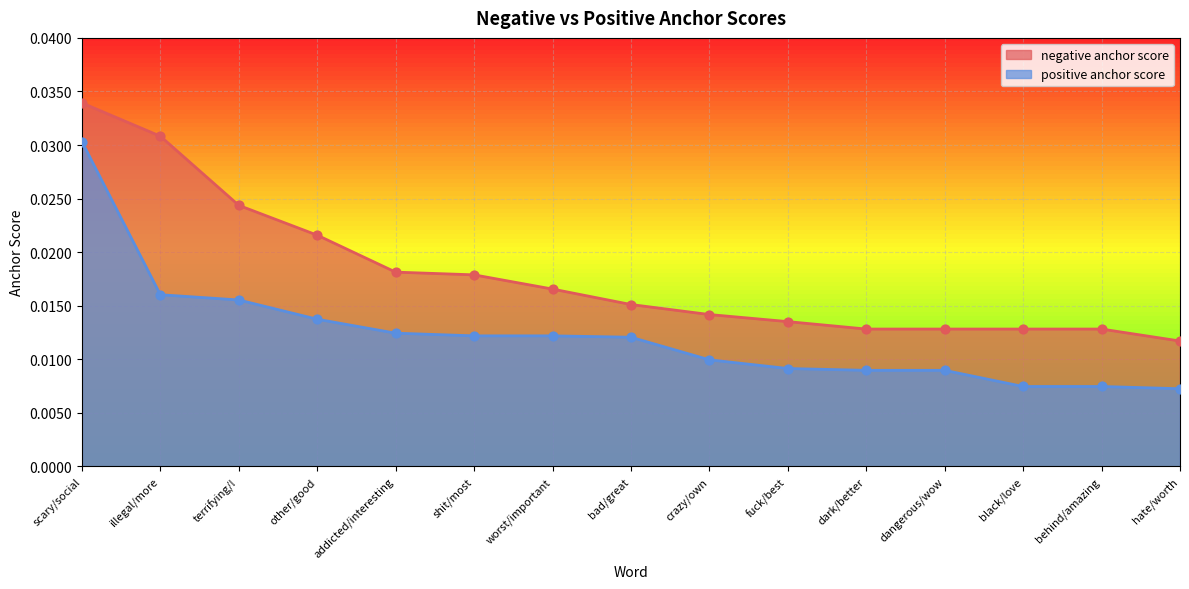

At how many categories does at least one series exceed 0?

15